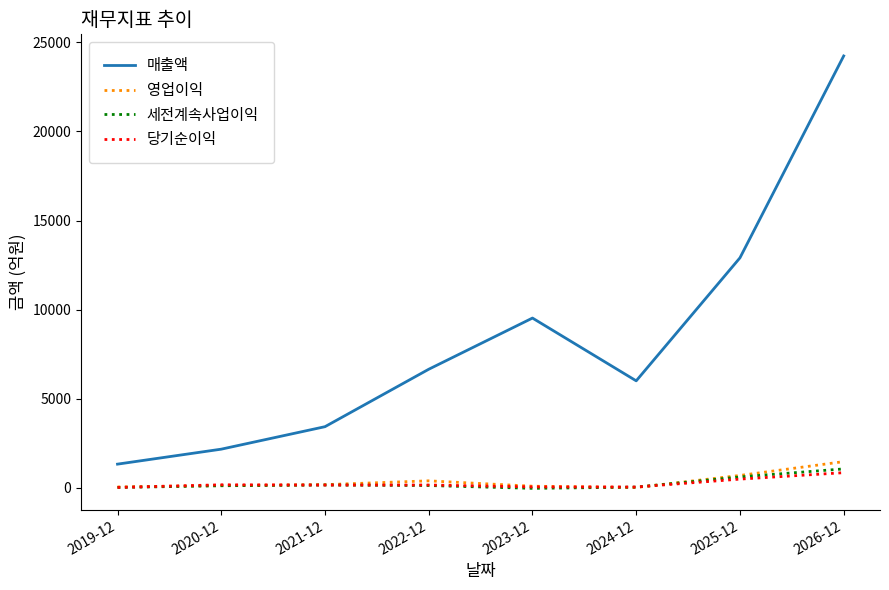

The value of 매출액 at 2024-12 is 6002. True or false?

True